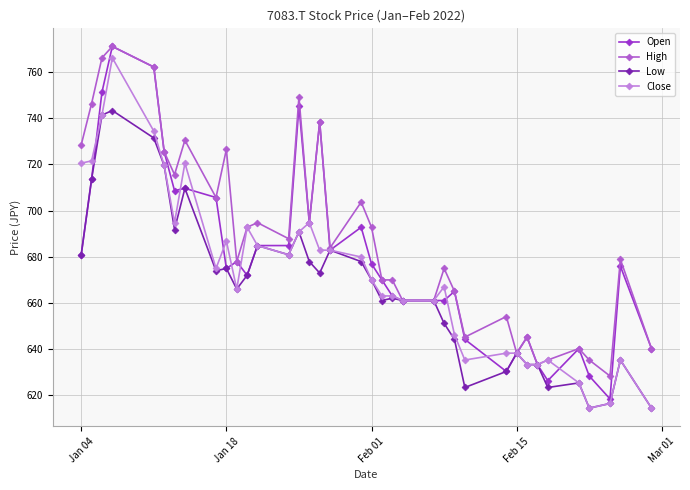

What is the maximum value for Open?

771.2